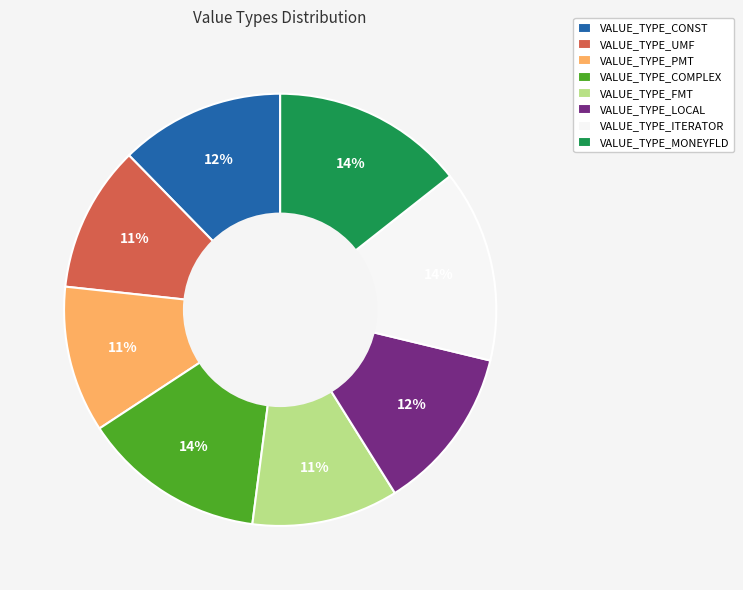

Is the sum of VALUE_TYPE_CONST and VALUE_TYPE_MONEYFLD greater than half?

No